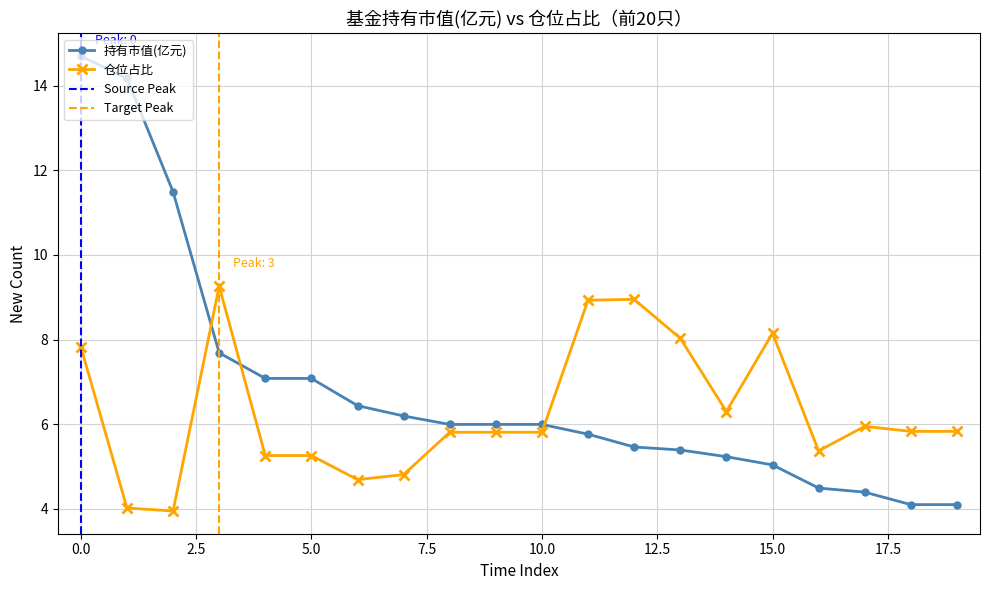

What is the highest value of the 持有市值(亿元) series?

14.7